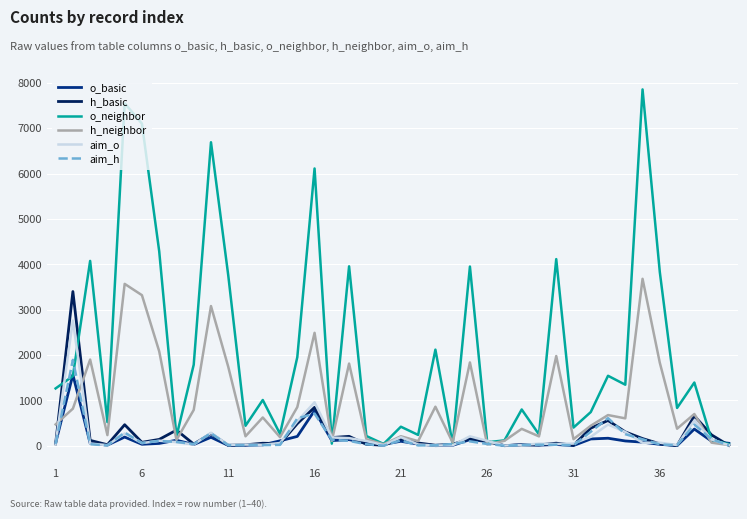

Which series has the largest total across all categories?

o_neighbor